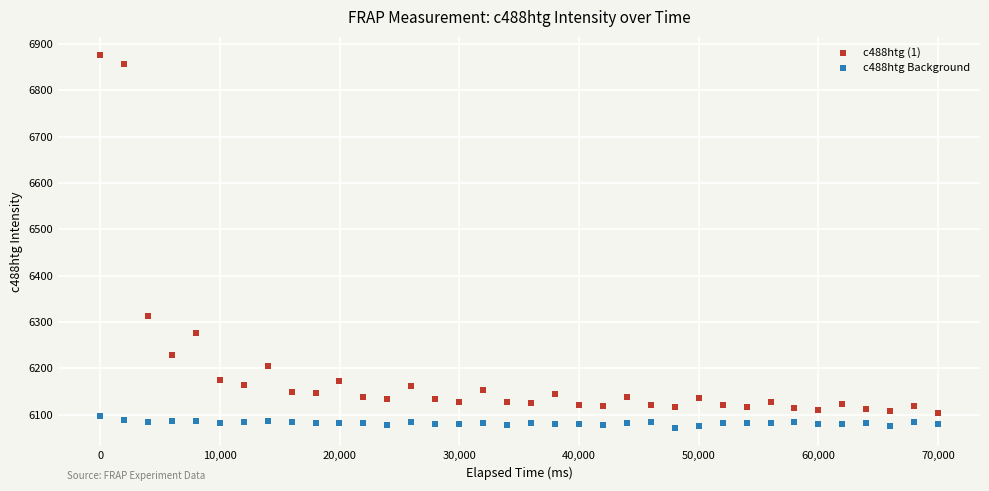

Which series has the largest Y range (max minus min)?

c488htg (1)